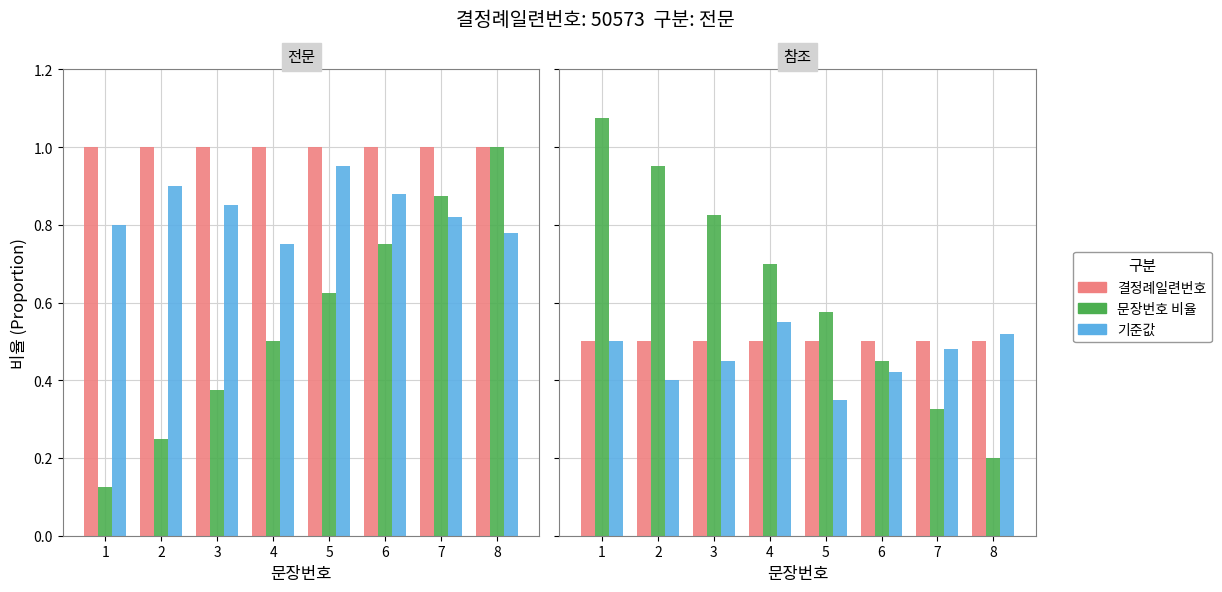

What is the difference between the second highest and minimum values in the 문장번호 비율 series?

0.8